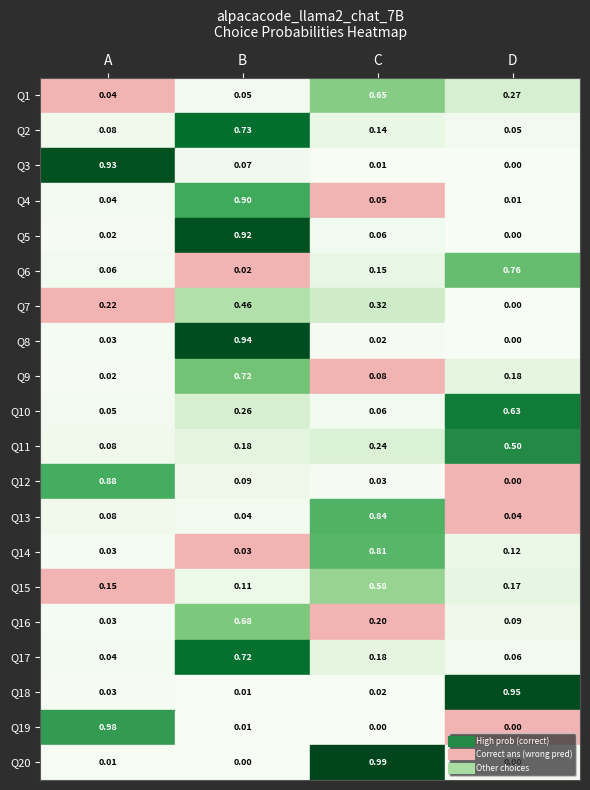

At which label is Q5 closest to 0?

D